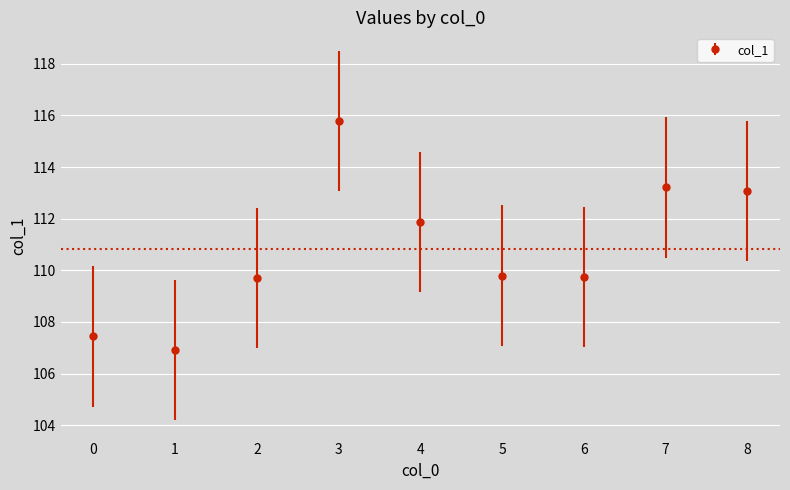

How many lines are shown in the chart?

1